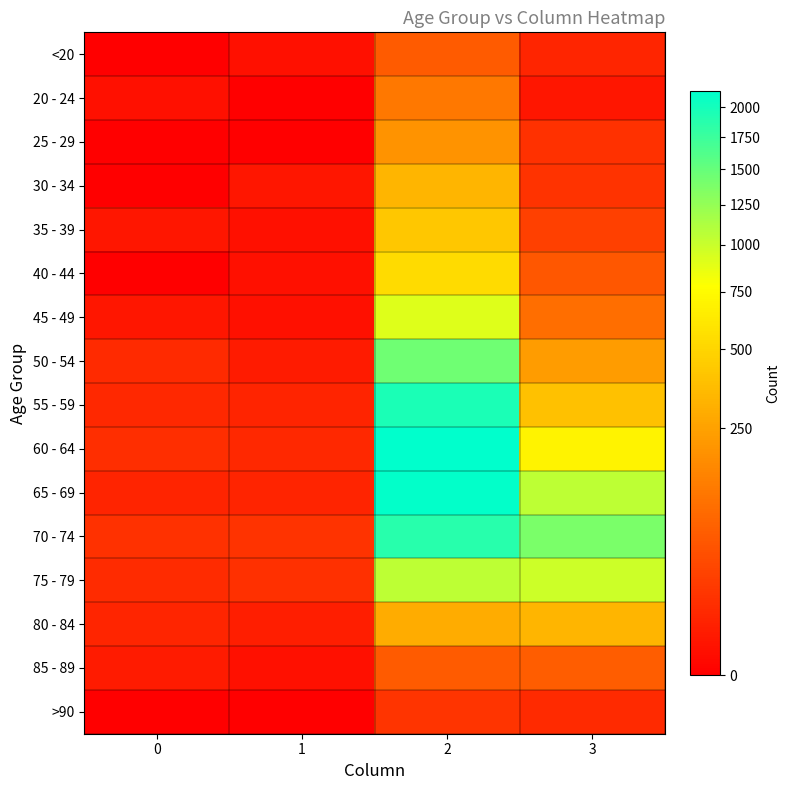

What is the spread (max minus min) of values at 3?

1379